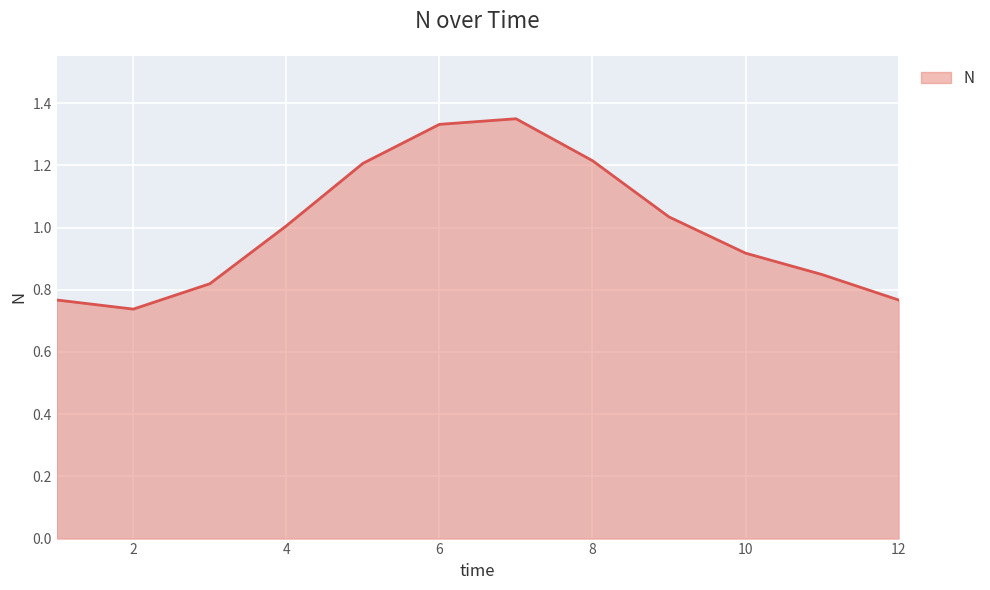

How many lines are shown in the chart?

1